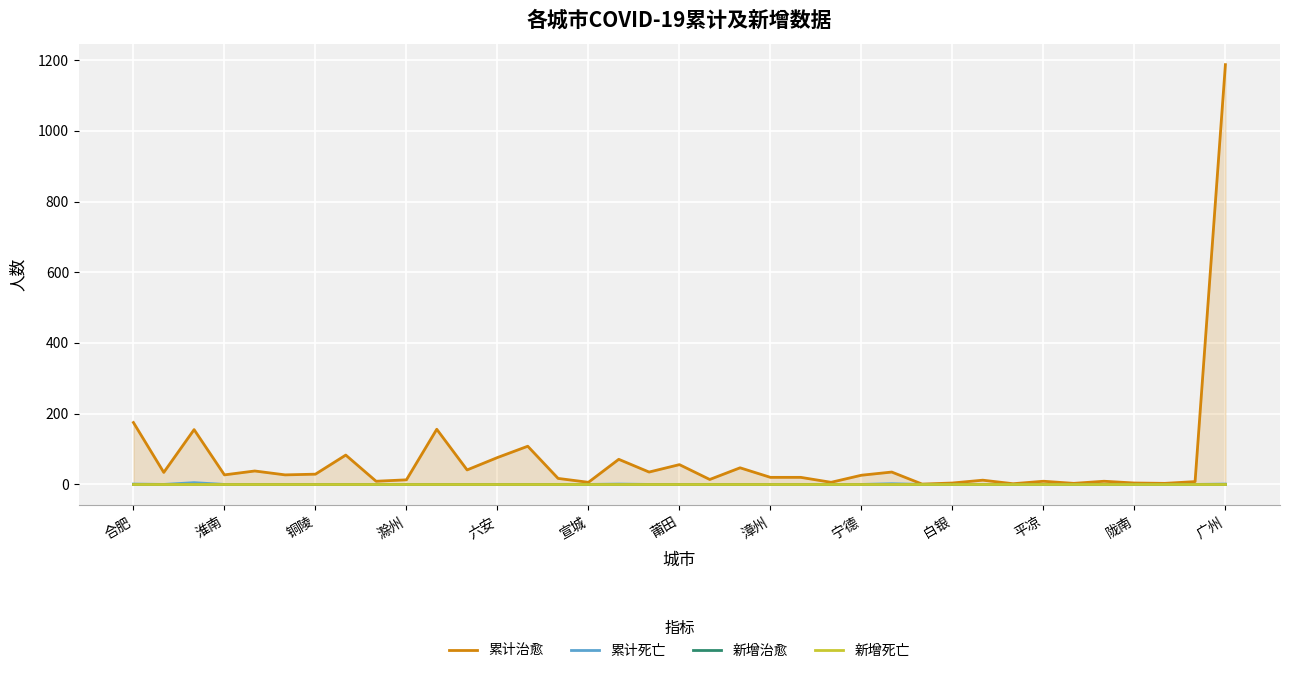

Between 合肥 and 16, which series saw the biggest shift?

累计治愈